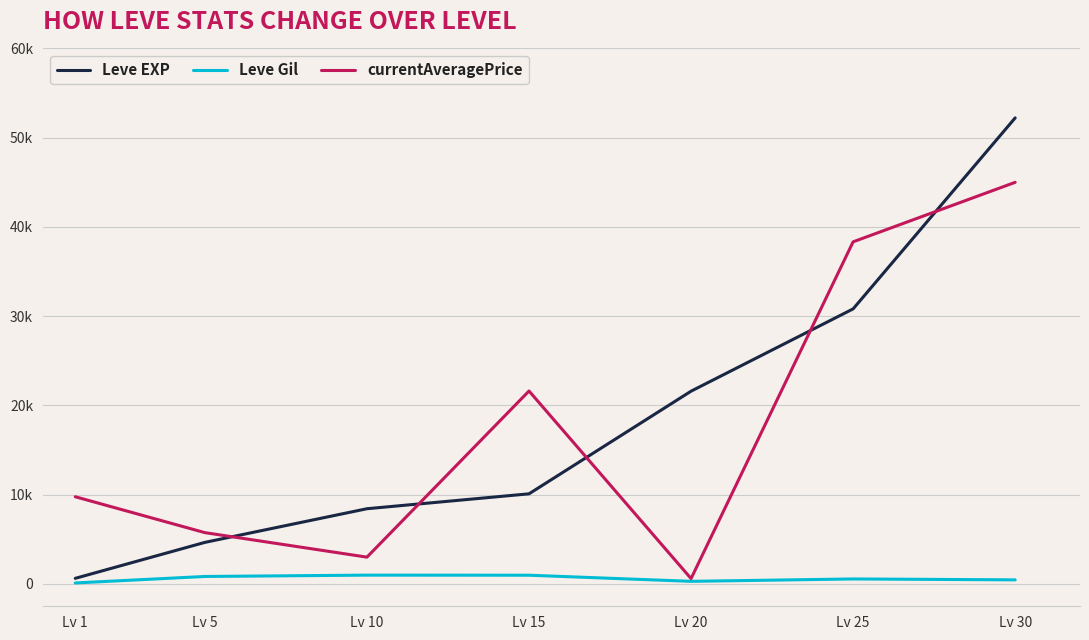

Does the chart display data point markers on the line(s)?

No